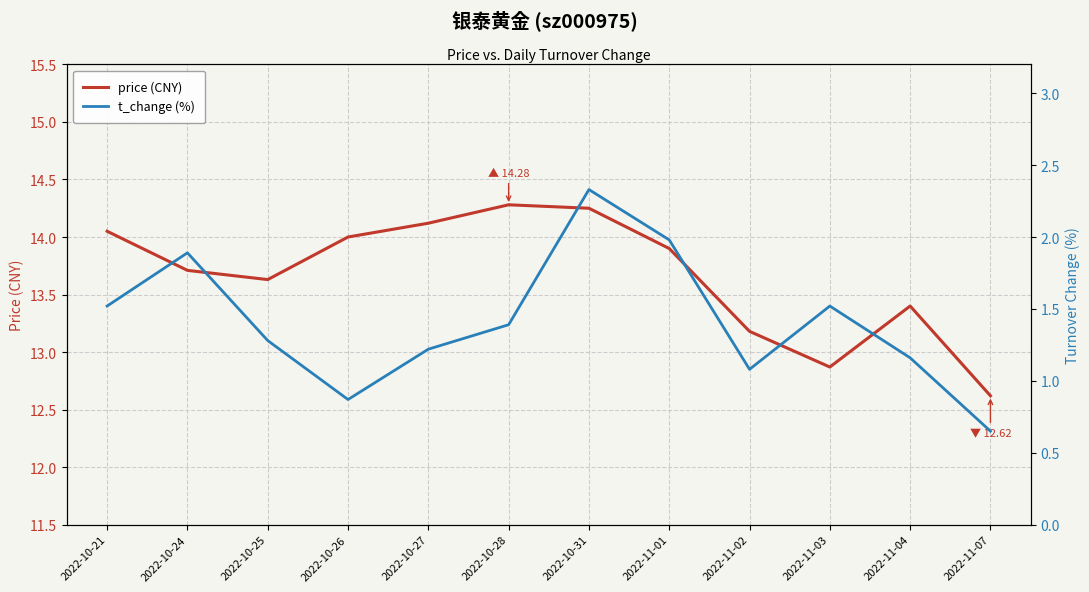

What is the greatest value displayed?

14.3